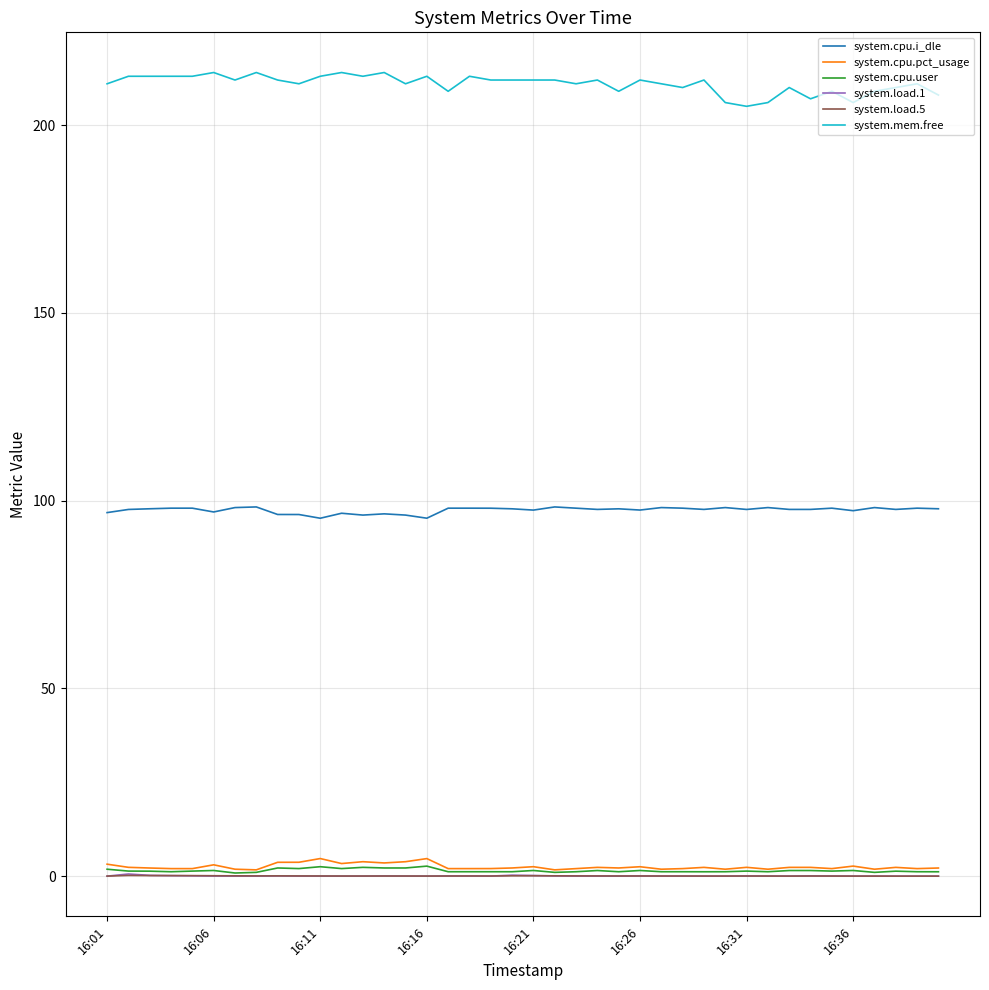

True or false: system.cpu.i_dle and system.load.5 cross at least once.

False